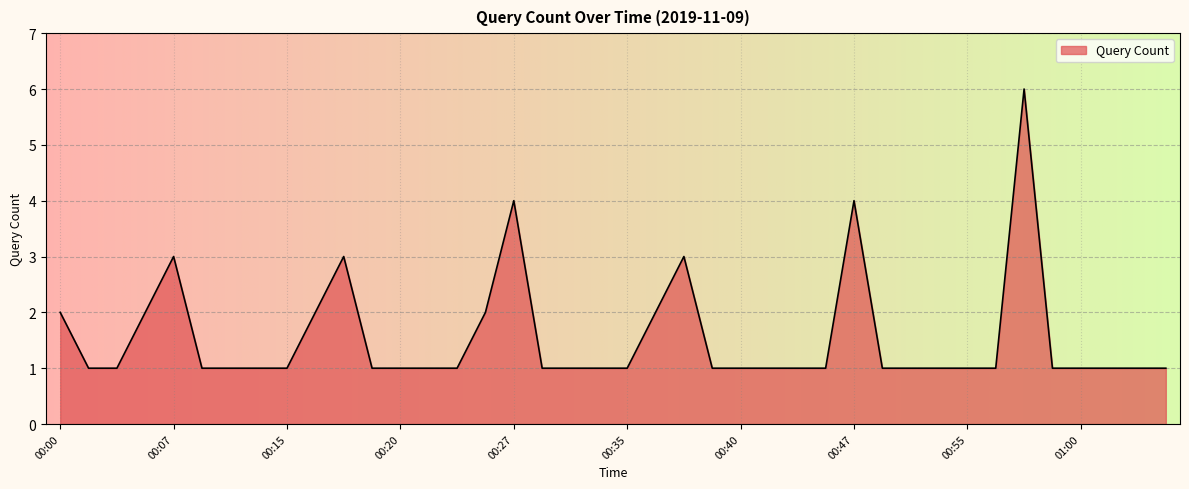

What is the difference between the maximum and minimum values?

5